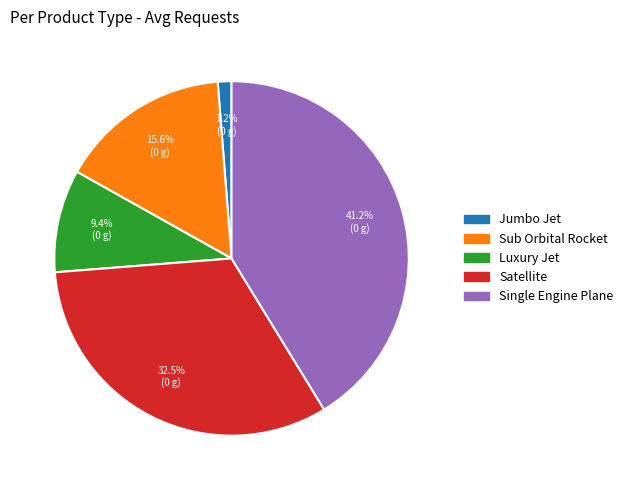

Does Jumbo Jet represent more than half of the total?

No